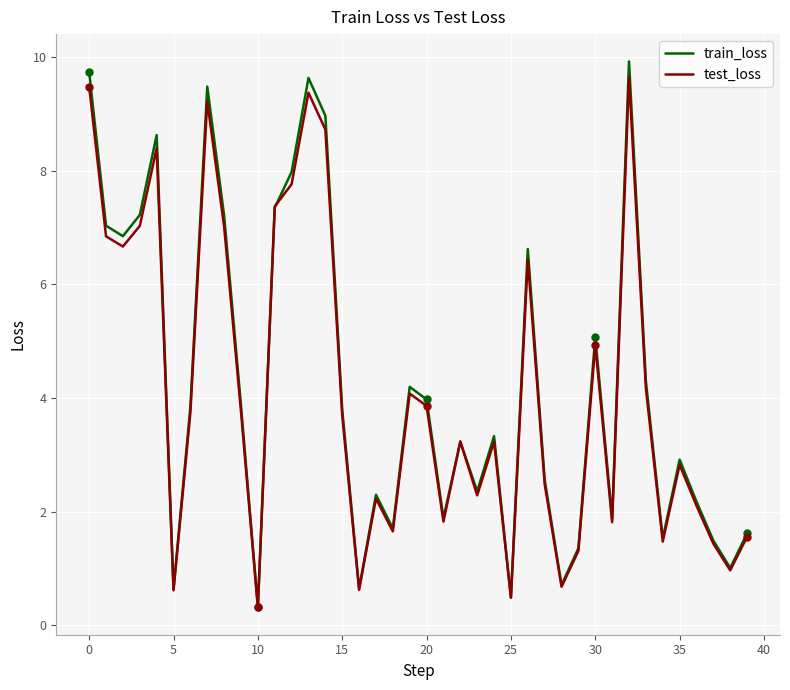

Which series has the largest range (max minus min)?

train_loss